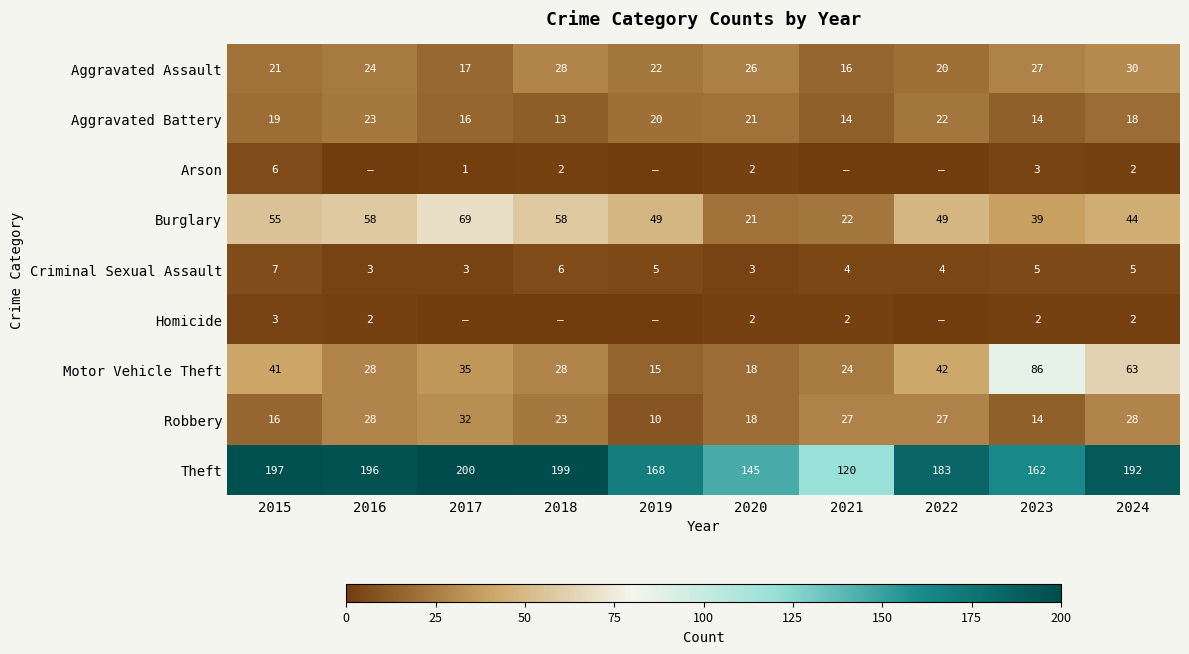

Is the value of Homicide at 2021 greater than the value of Theft at 2024?

No